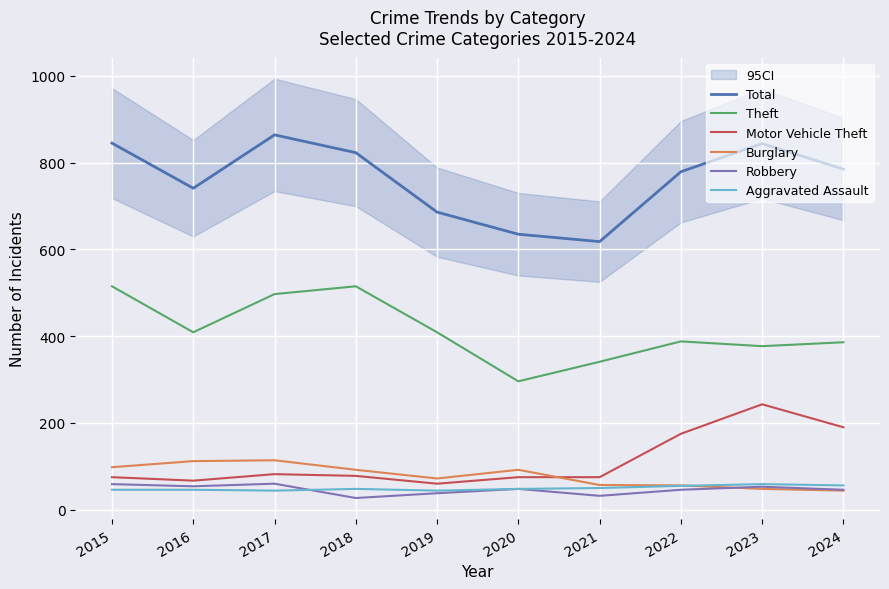

Rank the series by their maximum value, from lowest to highest.

Aggravated Assault, Robbery, Burglary, Motor Vehicle Theft, Theft, Total